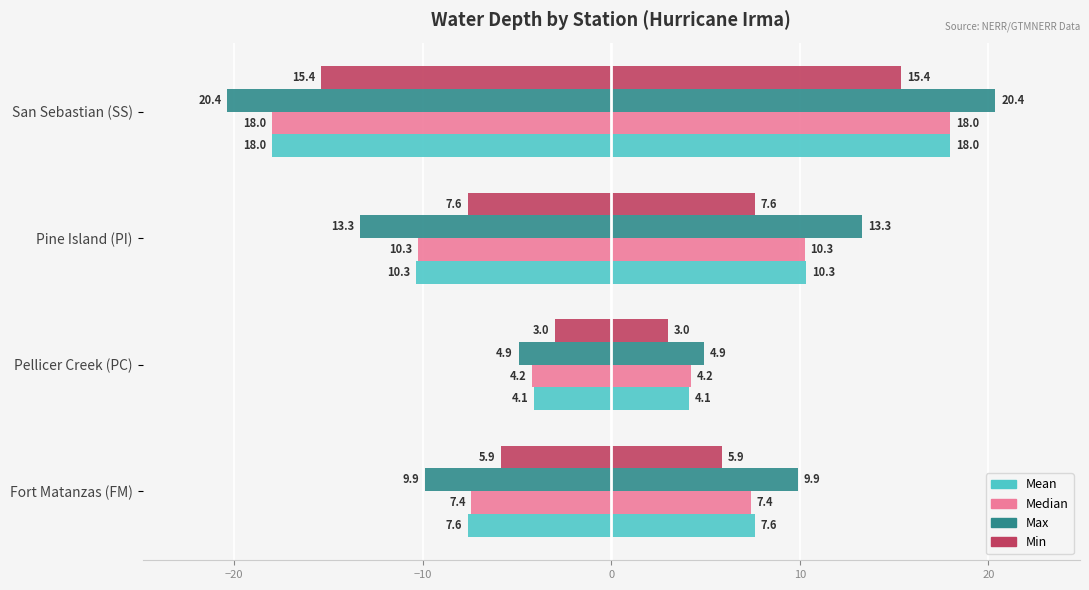

How many bars are there in total?

16